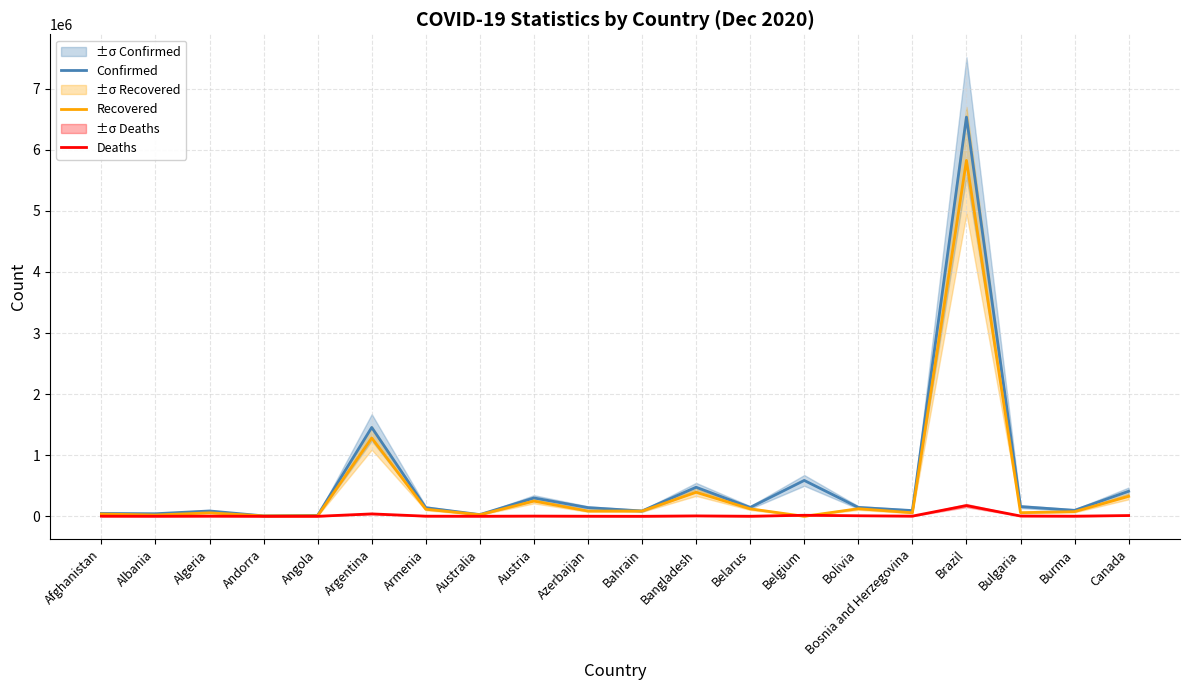

How many distinct data groups are displayed?

3